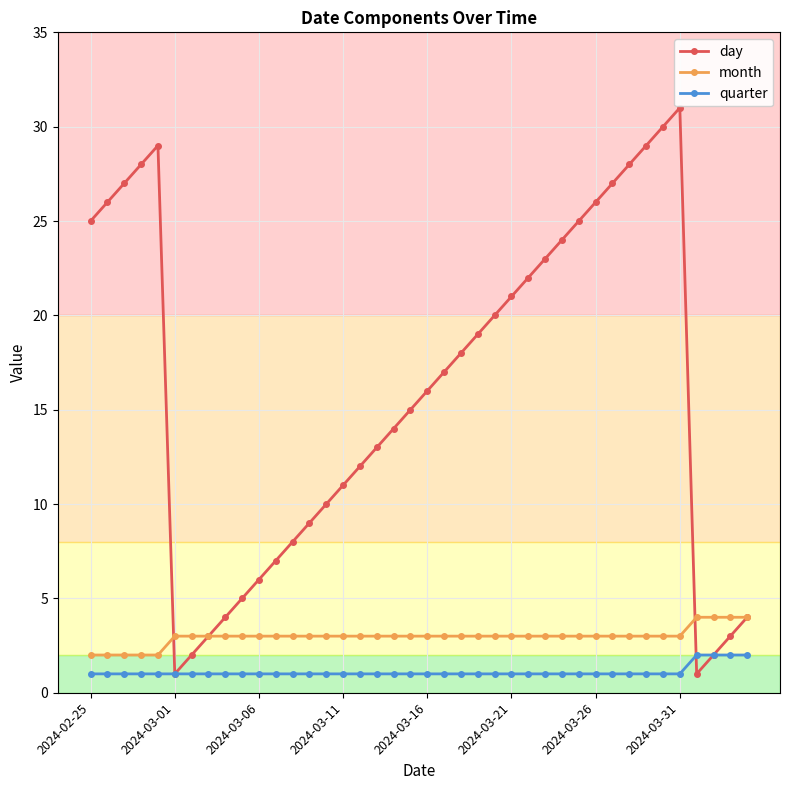

What is the maximum value for day?

31